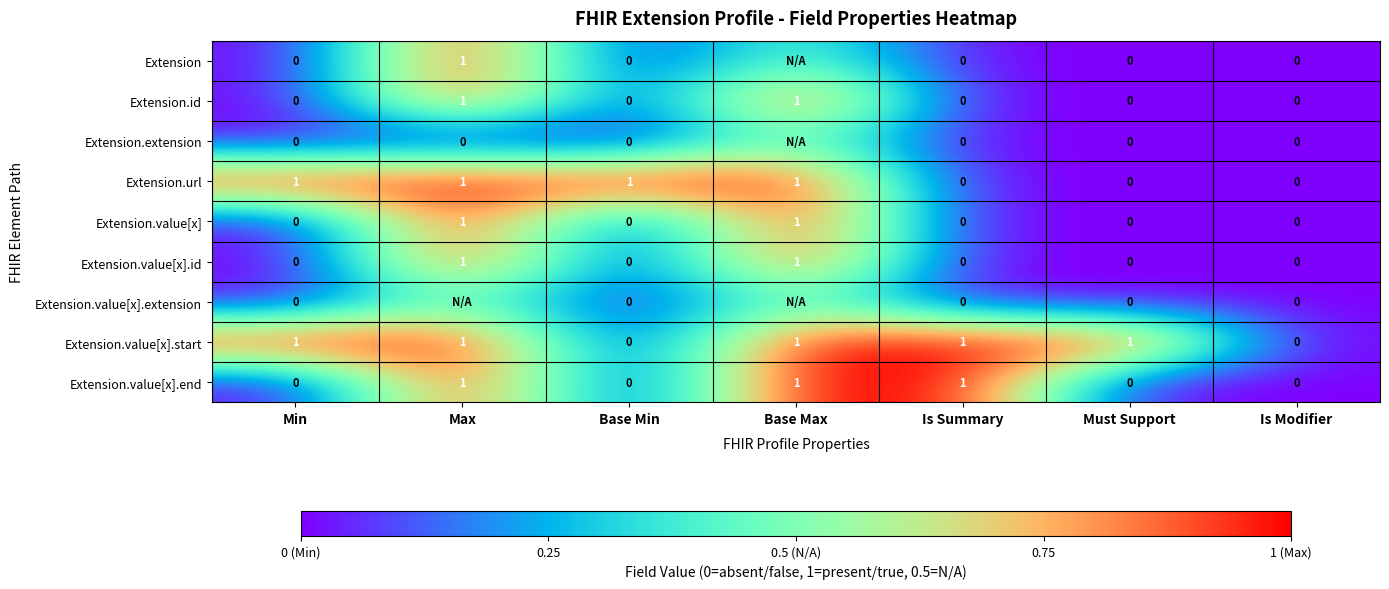

What is the maximum value for Extension.value[x]?

1.0